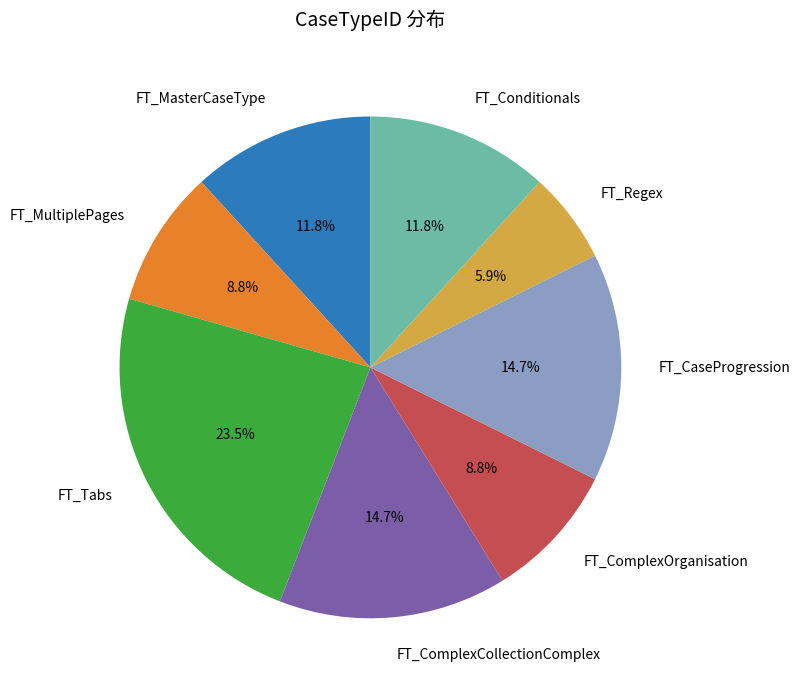

What portion of the pie excludes FT_CaseProgression?

85.3%